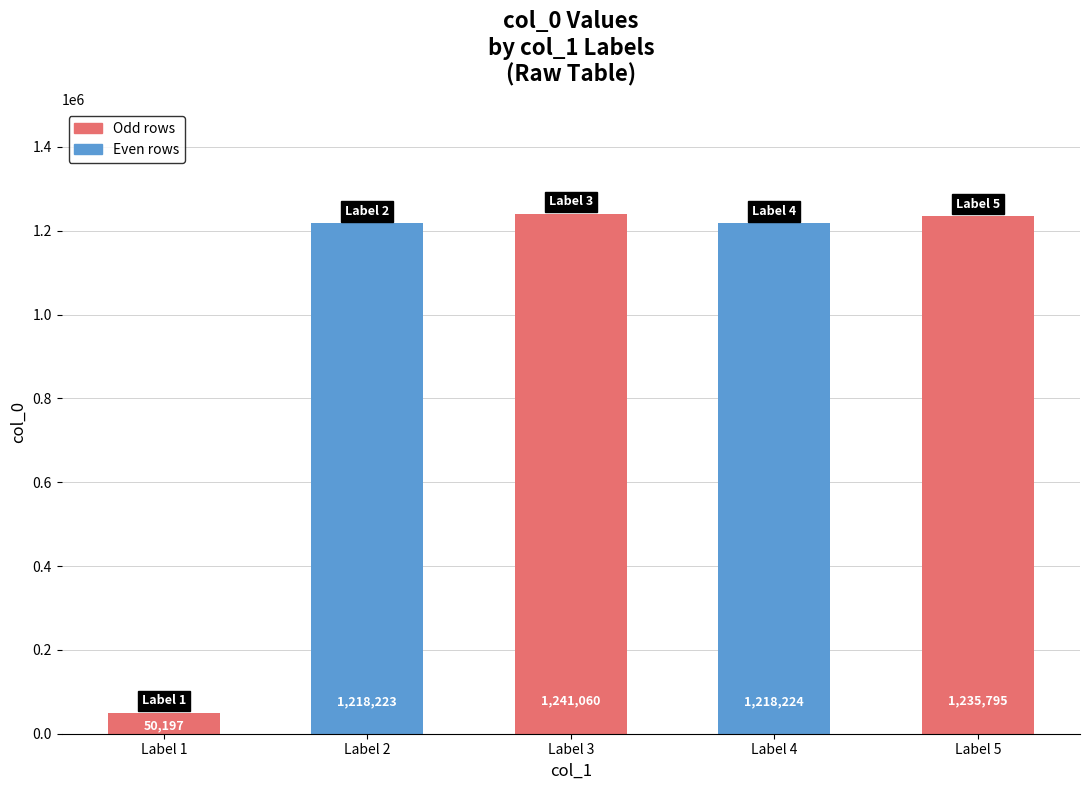

Between Label 4 and Label 3, which is larger?

Label 3